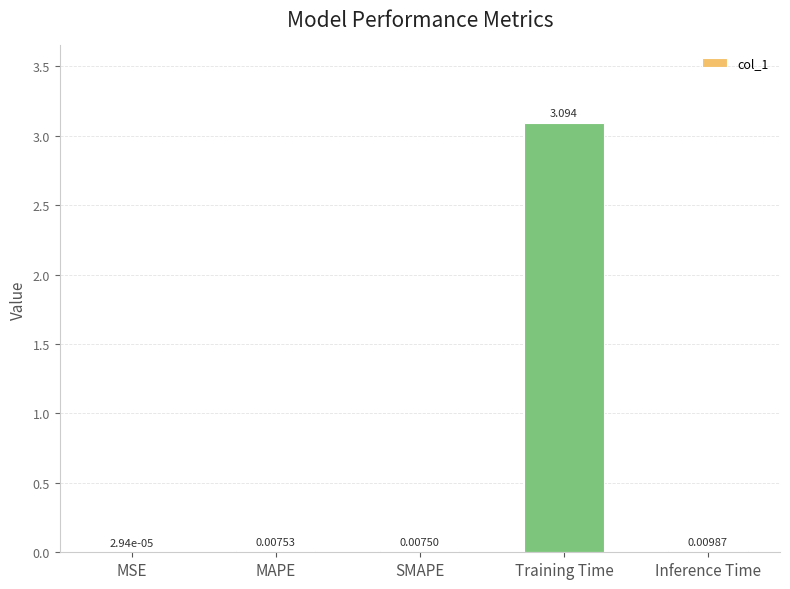

What is the change in value from MSE to Training Time?

+3.1